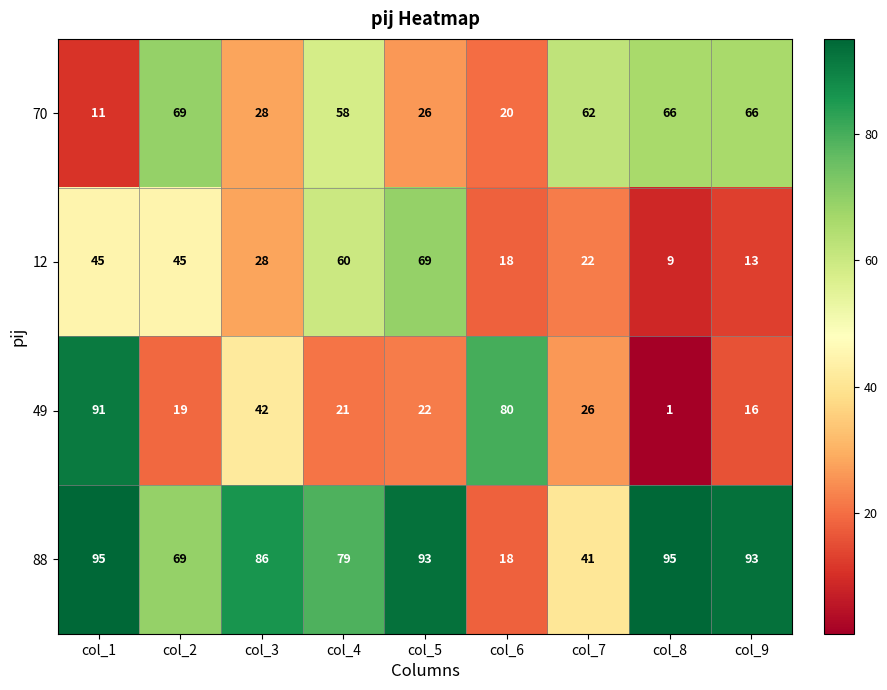

The 49 series shows 16 at col_9. True or false?

True